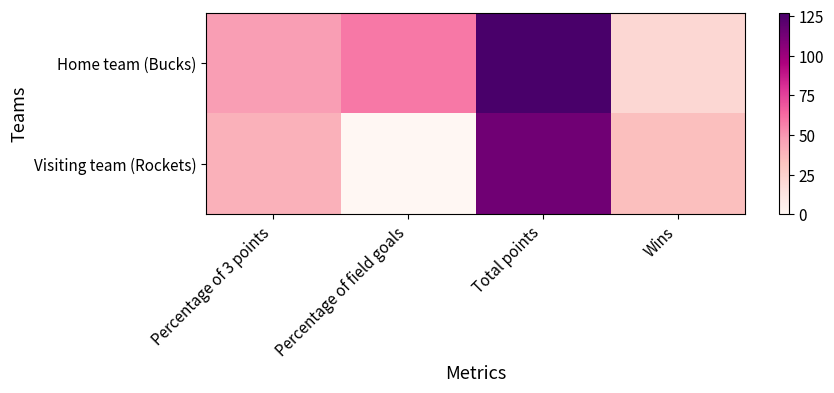

Reading left to right, extract all data points from this chart.

Home team (Bucks): Percentage of 3 points=48	Percentage of field goals=59	Total points=127	Wins=21
Visiting team (Rockets): Percentage of 3 points=40	Percentage of field goals=0	Total points=114	Wins=34